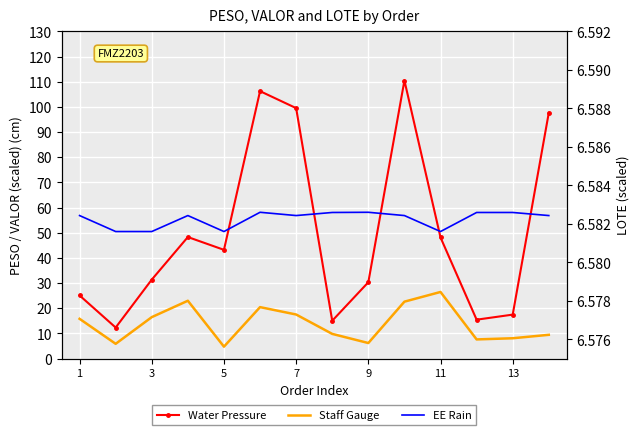

Is this an area chart (filled region under the line)?

No